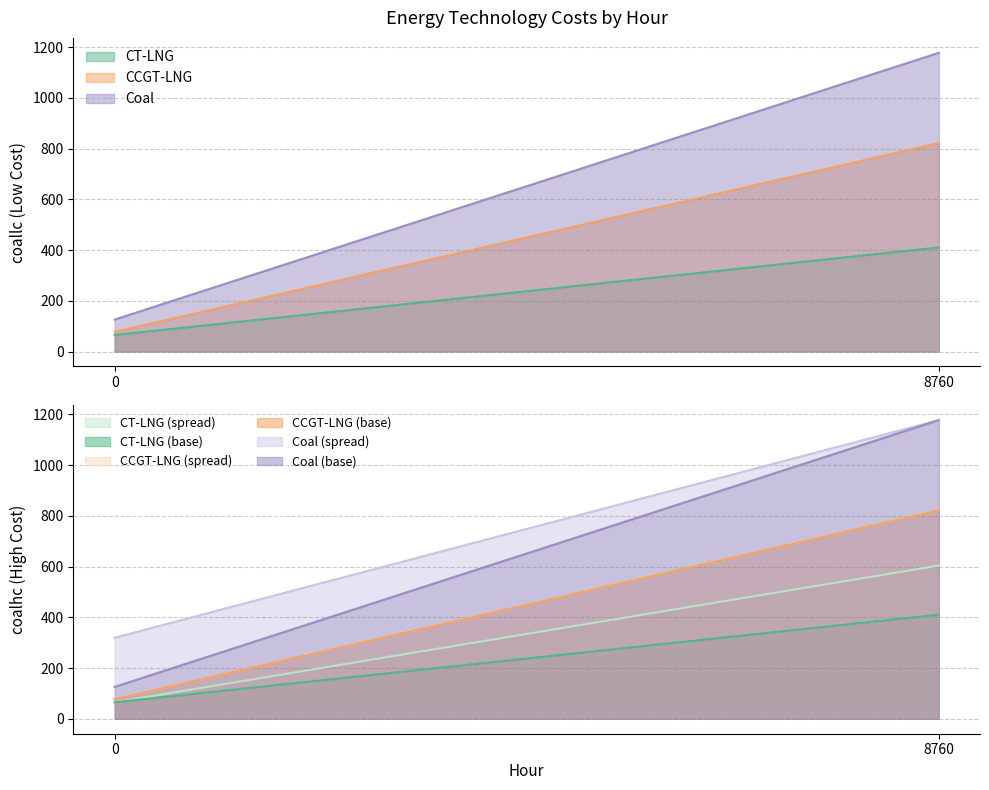

What is the minimum value for Coal?

125.9